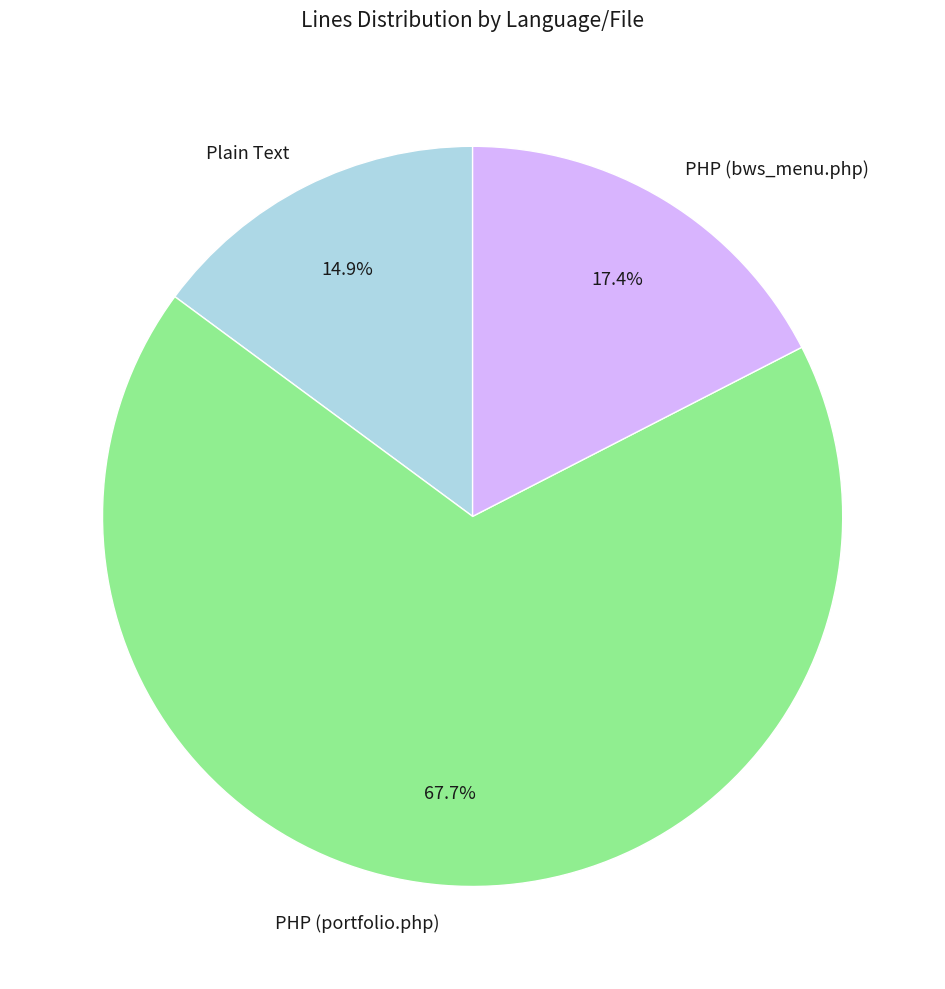

Is PHP (portfolio.php) the majority of the pie?

Yes